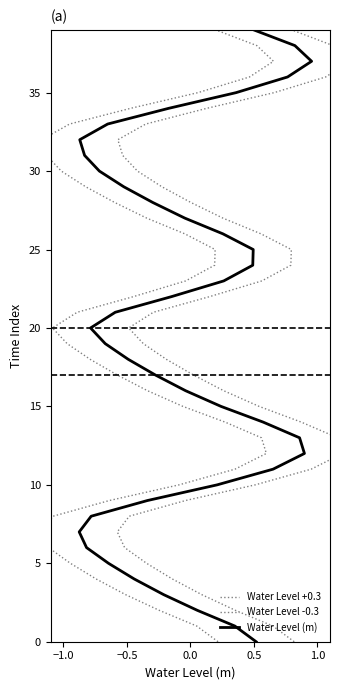

Does the chart display data point markers on the line(s)?

No